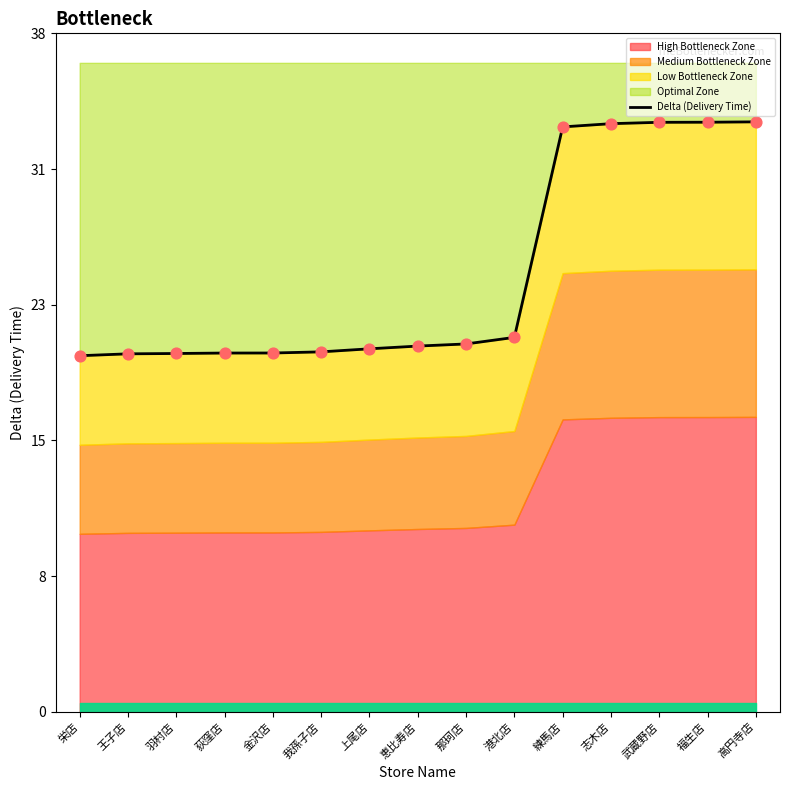

What is the ratio of the value at 志木店 to the value at 高円寺店?

1.0